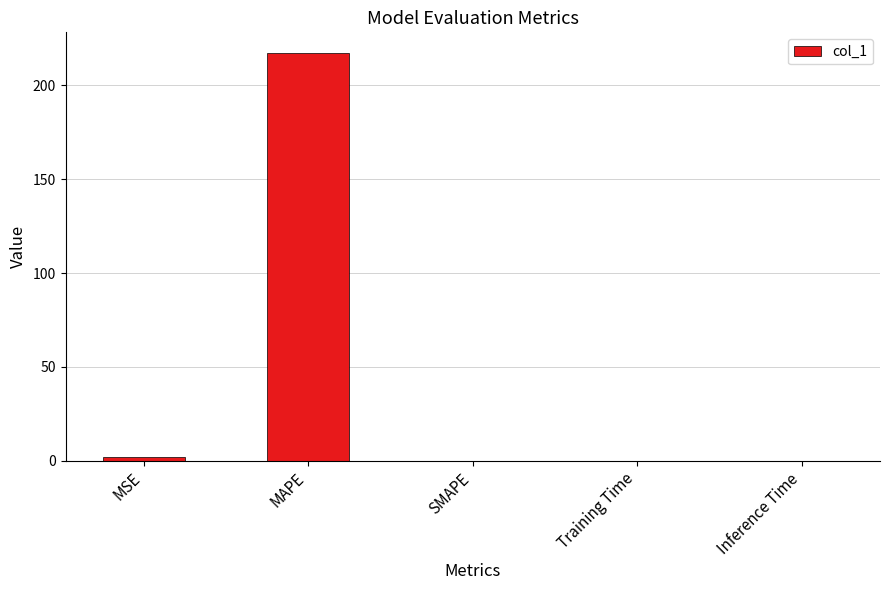

Is it true that the value at Inference Time is 0.0?

True